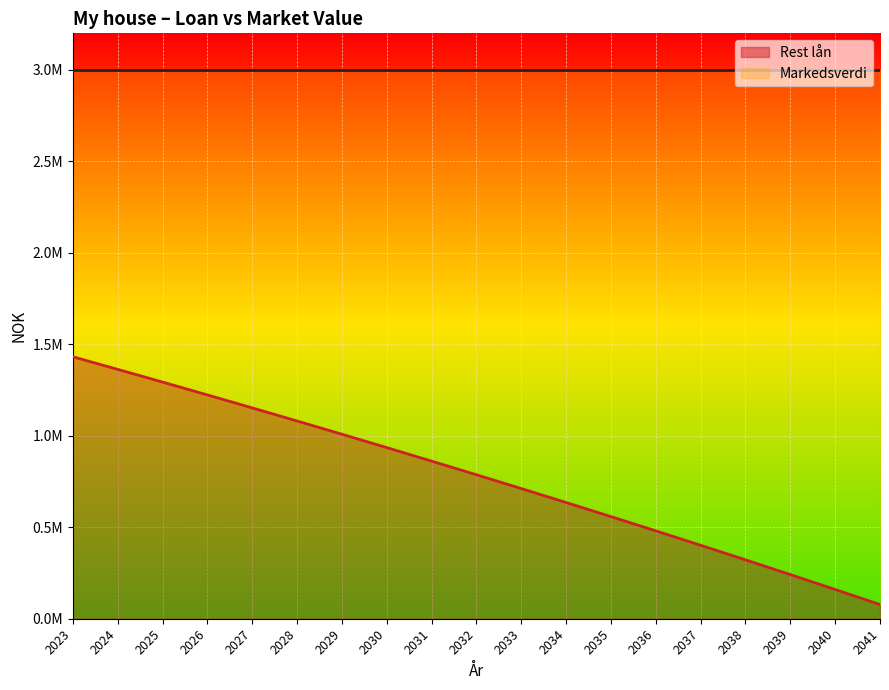

How many data points are less than 786954?

9